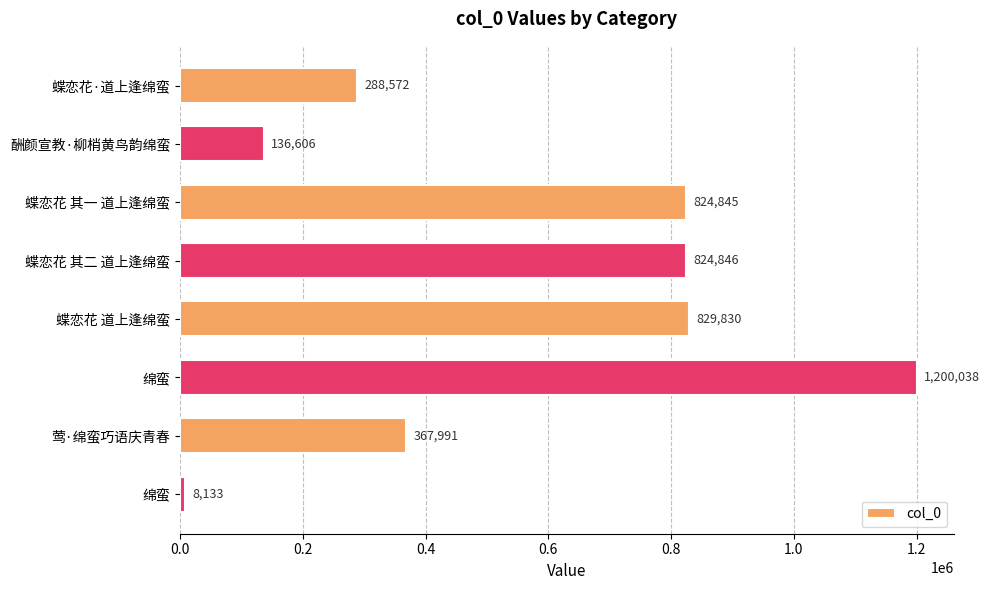

How many values are below 824845?

4